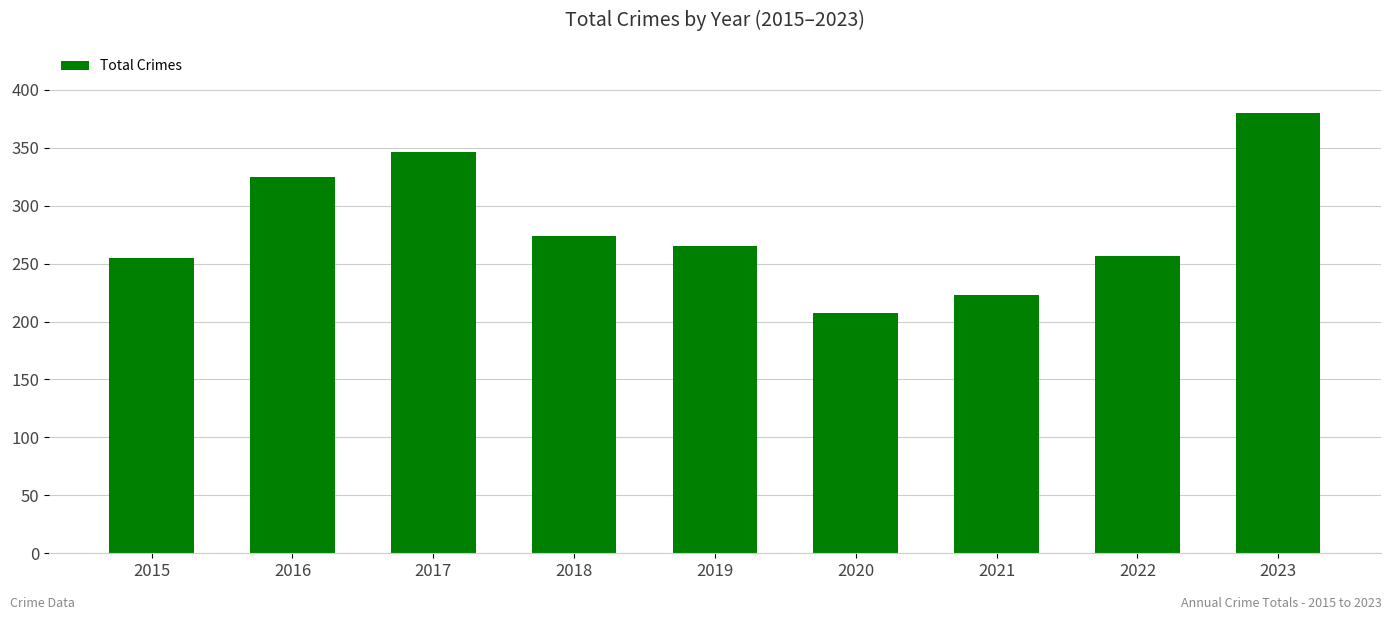

Where does the data first go above 265?

2016